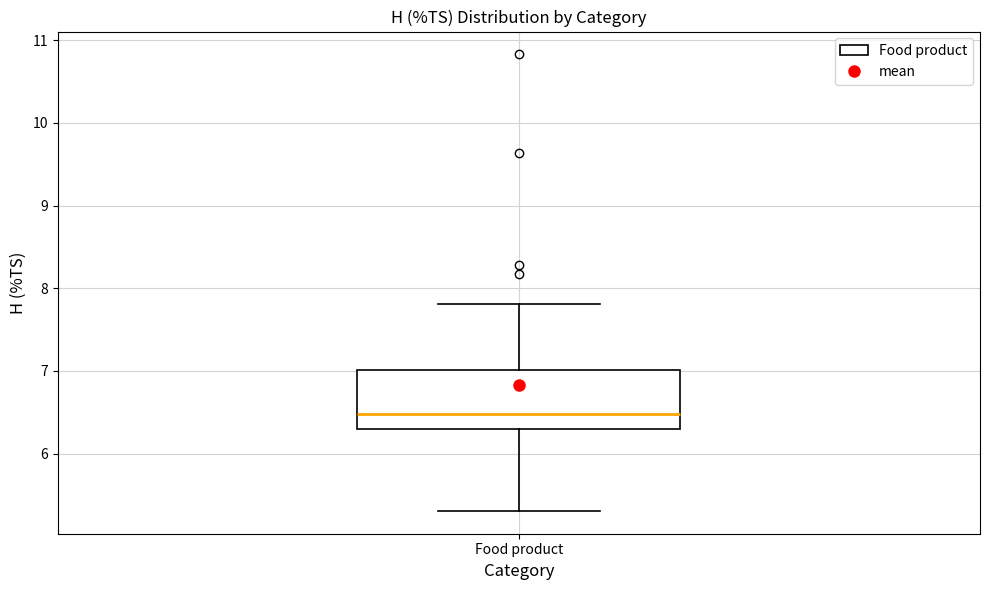

Transcribe this box plot: give where the median line is, the range the box spans, and where the two whiskers end, as read against the y-axis. The values are not printed on the chart, so give them approximately, as read against the axis.

median 6.5, box 6.3 to 7.0, whiskers 5.3 to 7.8